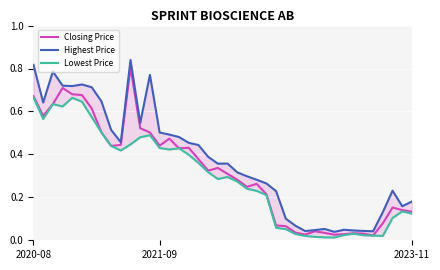

The value of Closing Price at 2020-08 is 1.2. True or false?

False